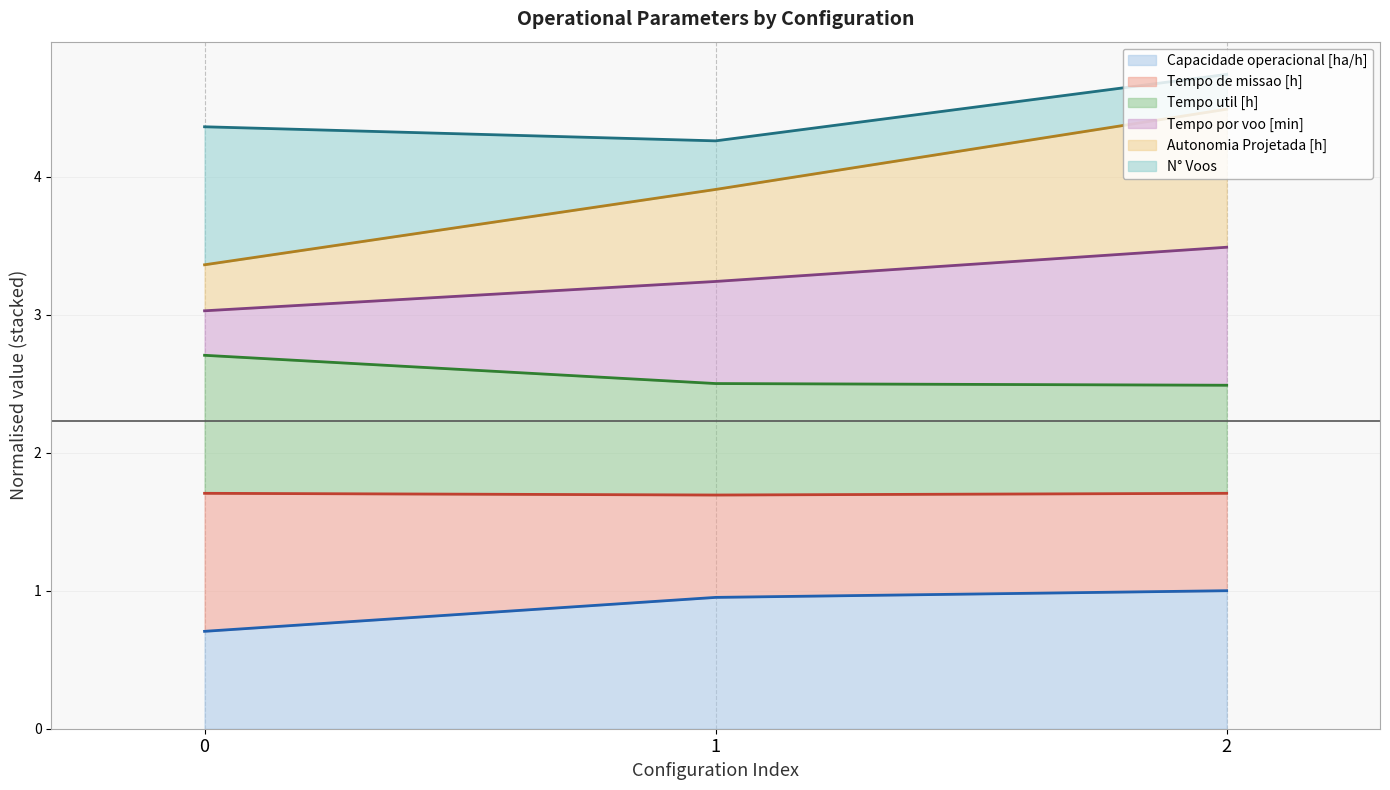

How many Capacidade operacional [ha/h] values are between 0 and 1?

3